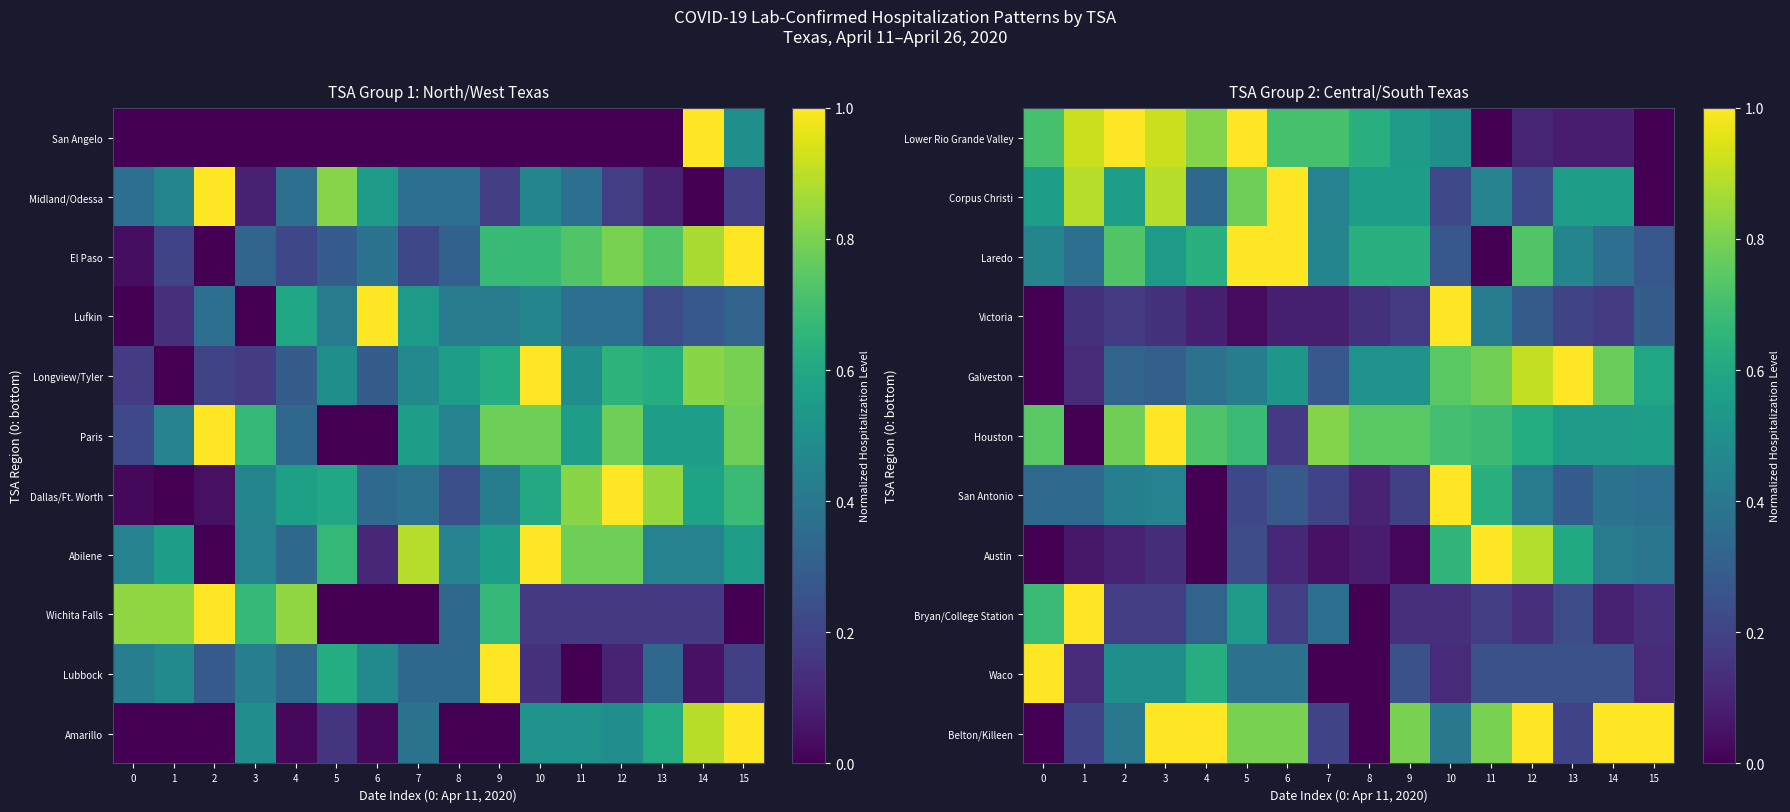

Is it true that Bryan/College Station equals 0.7 at 0?

True